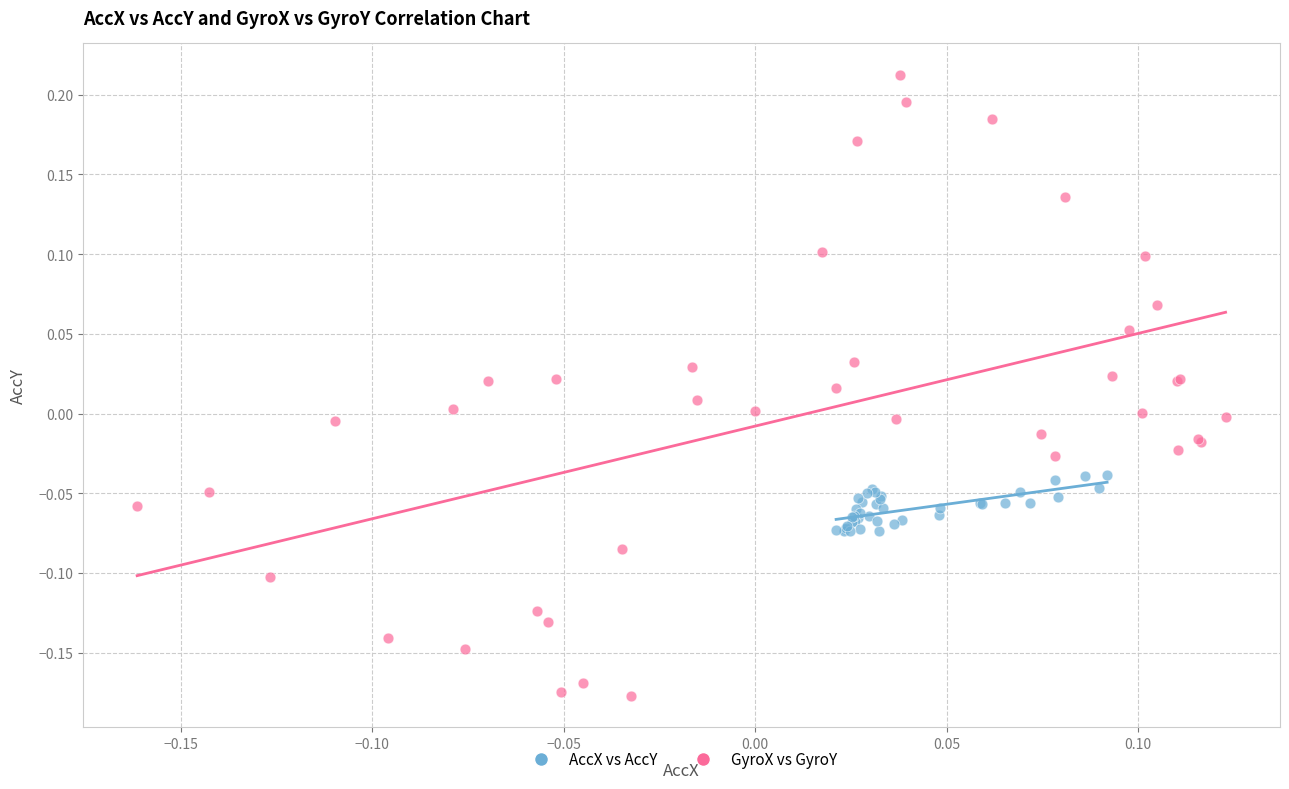

Which series contains the lowest Y value?

GyroX vs GyroY